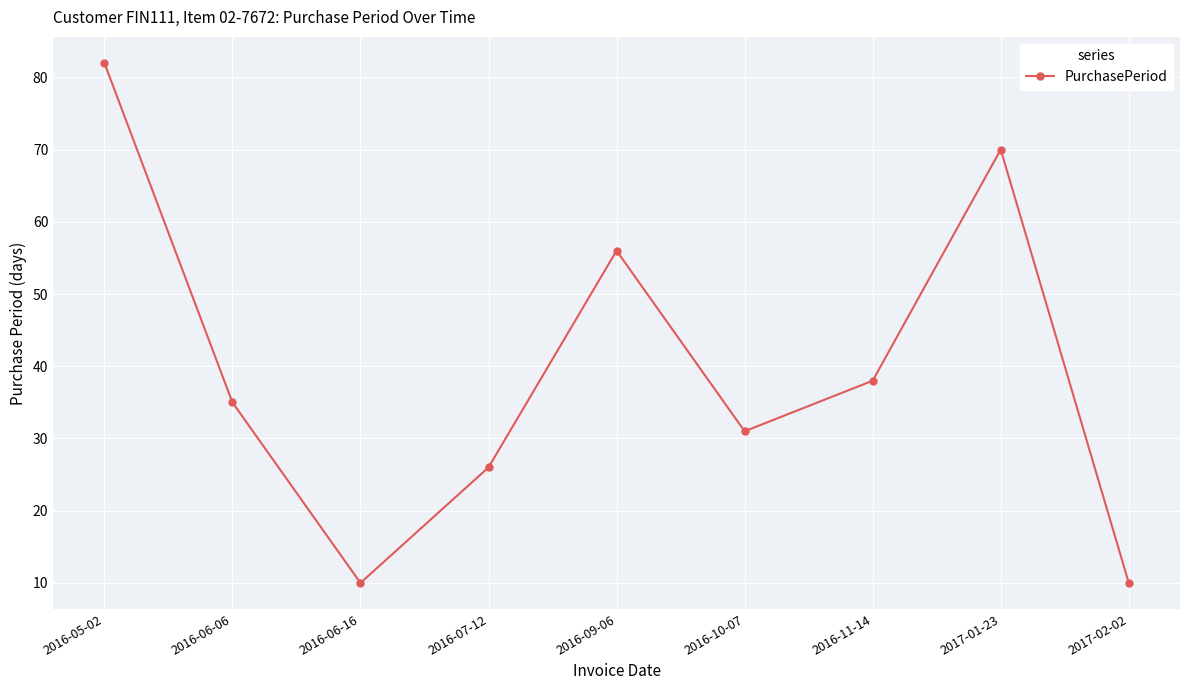

At which category does the chart reach its peak across all series?

2016-05-02